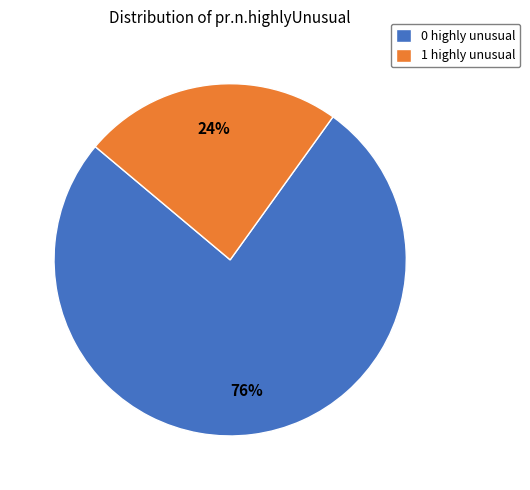

Which category has the biggest portion of the pie?

0 highly unusual